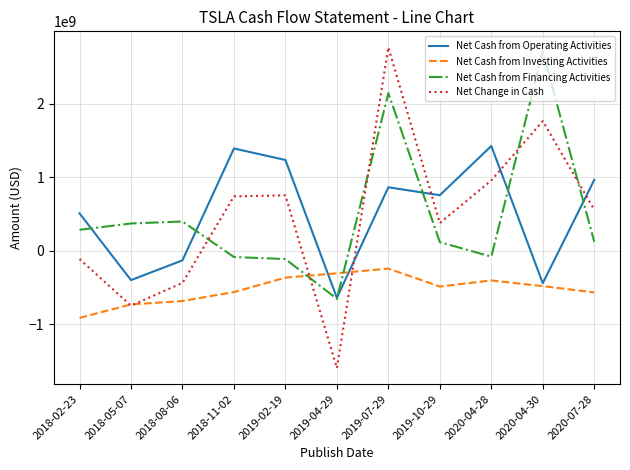

The Net Cash from Operating Activities series shows -129664000 at 2018-08-06. True or false?

True